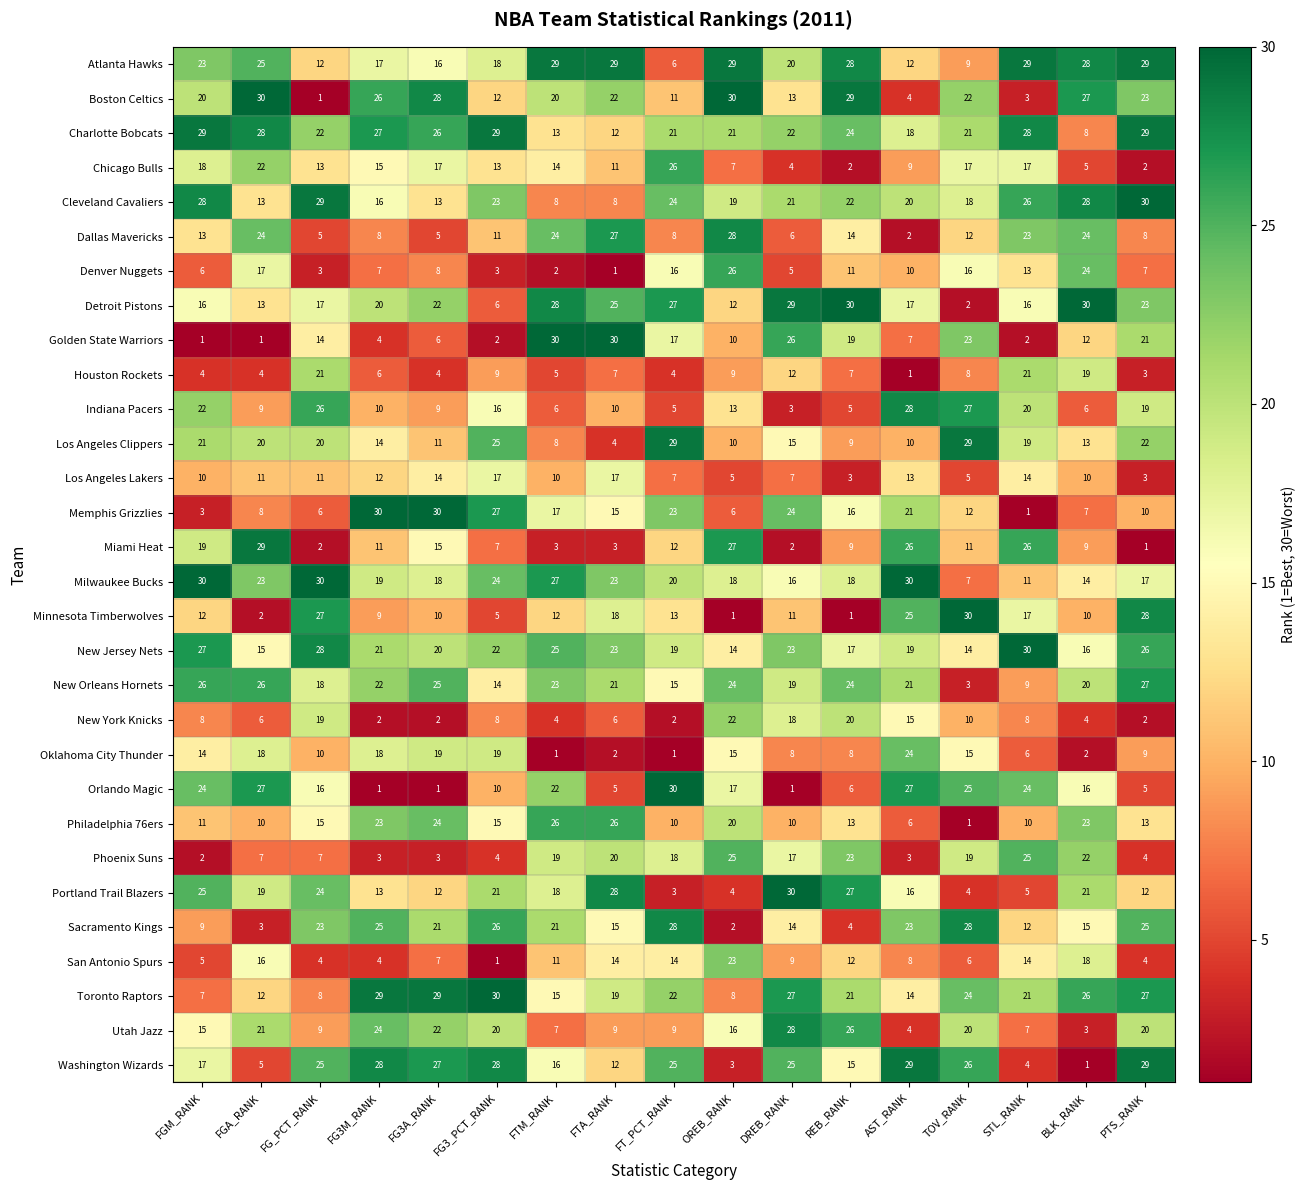

Between FG3A_RANK and STL_RANK, which series saw the biggest shift?

Memphis Grizzlies